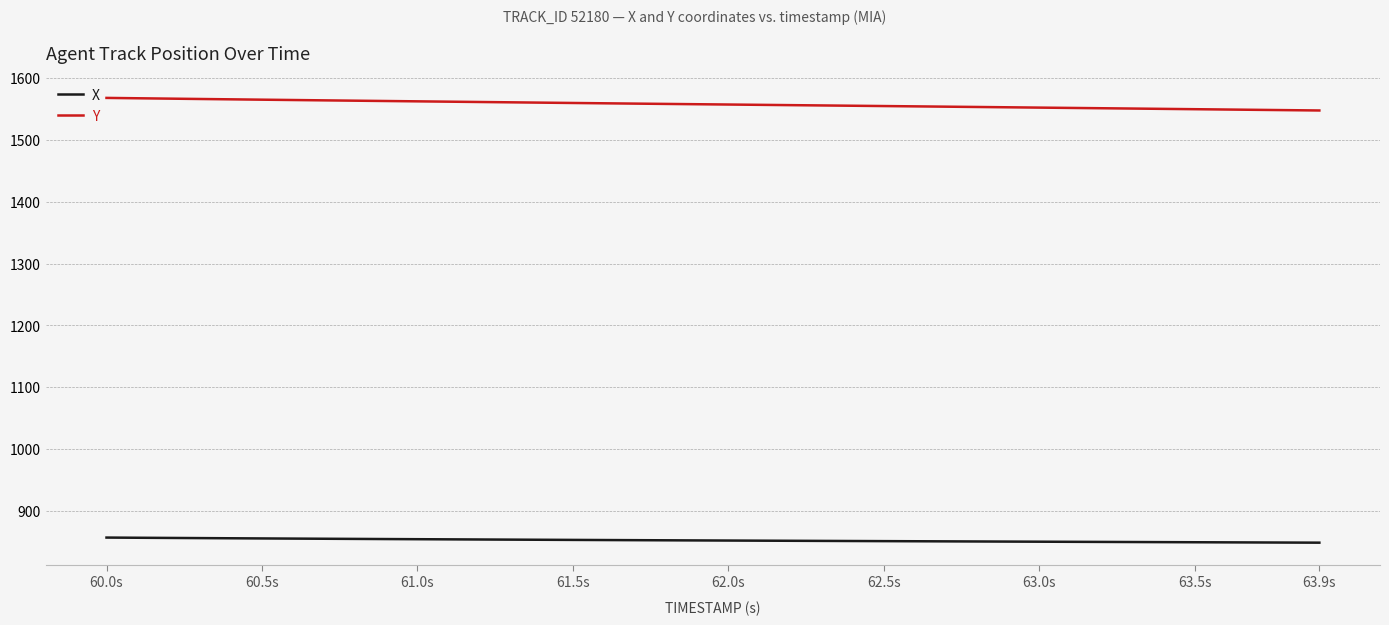

Which series has the largest total across all categories?

Y